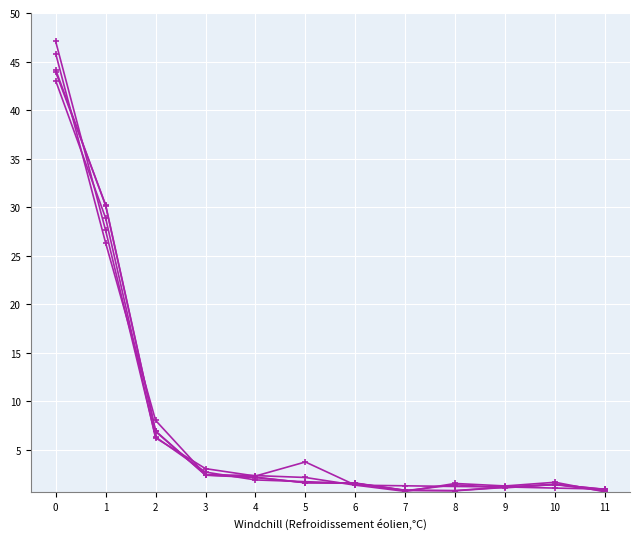

How many data points does each series have?

12